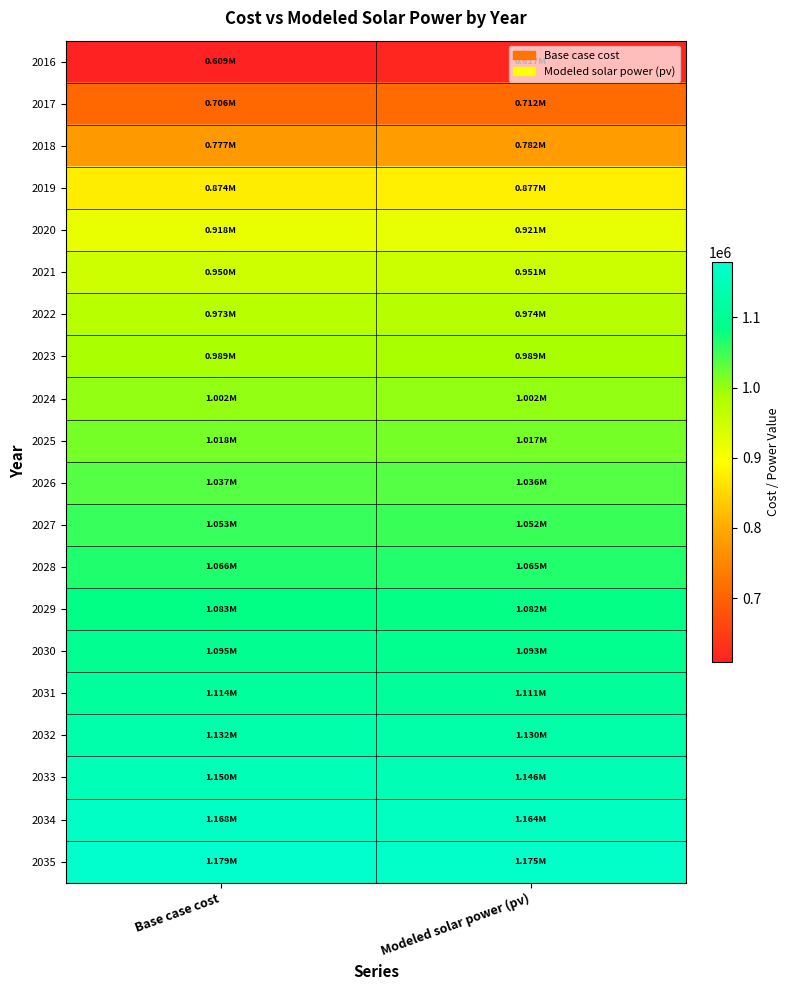

Which has a higher value, Modeled solar power (pv) or Base case cost?

Modeled solar power (pv)